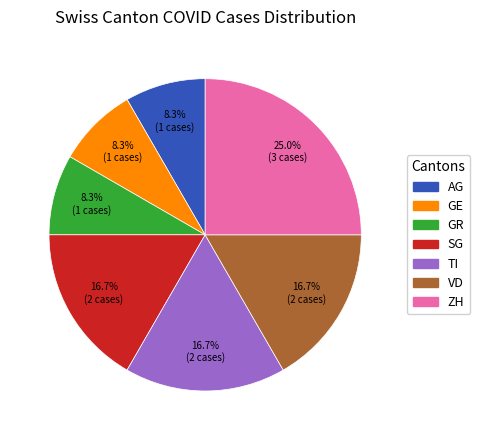

Which category has the biggest portion of the pie?

ZH